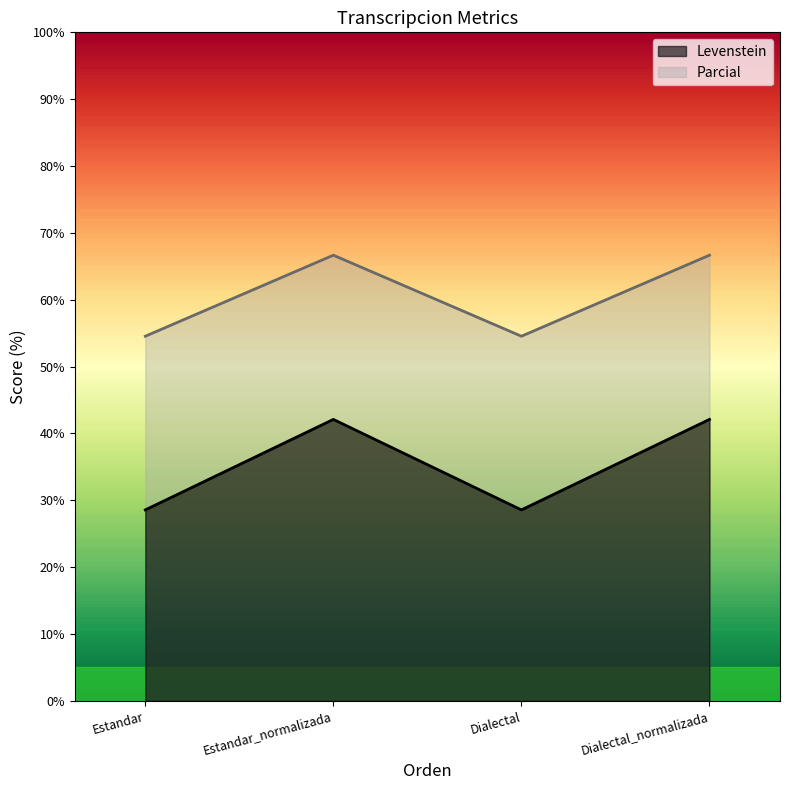

True or false: Parcial and Levenstein cross at least once.

False